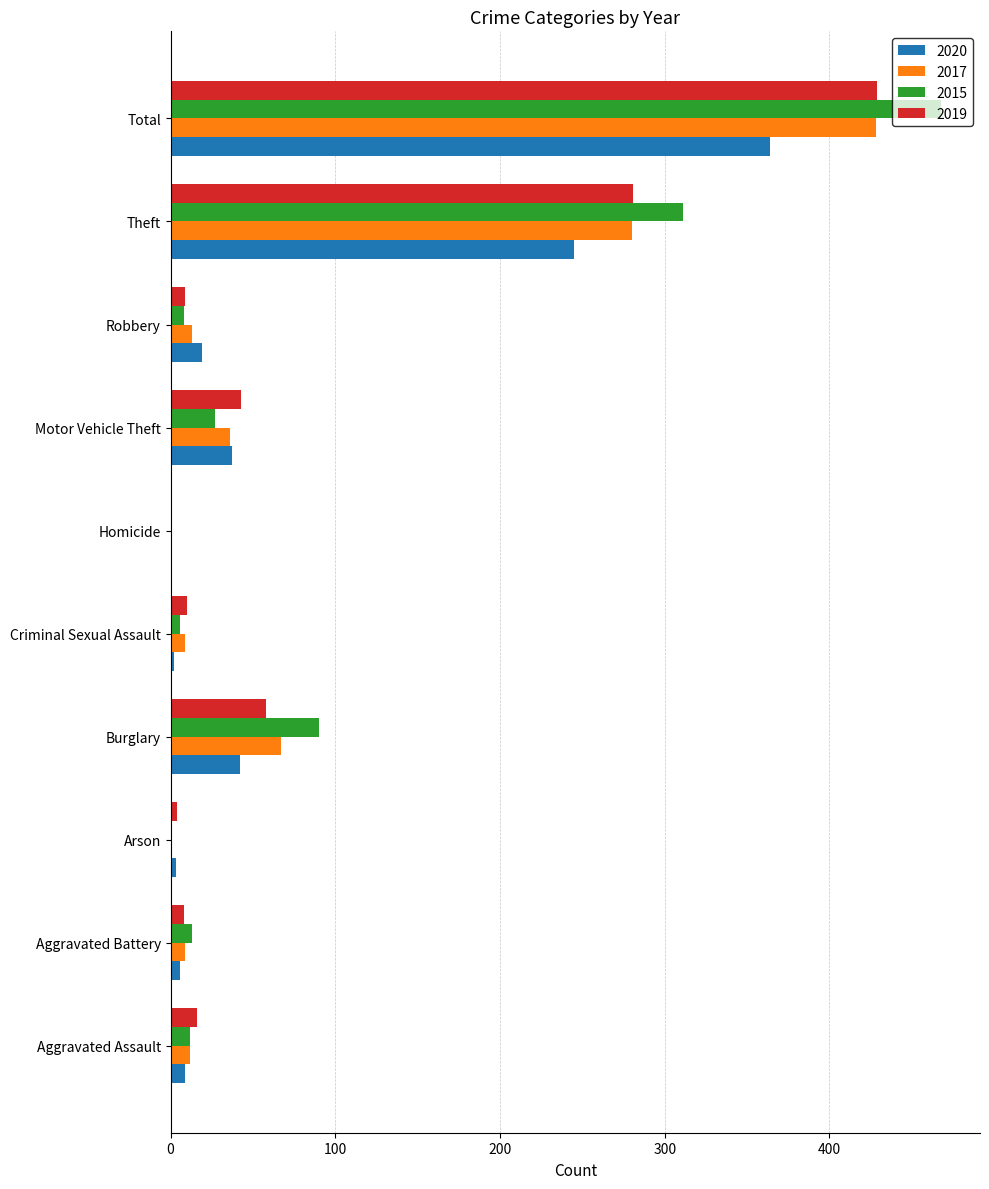

At which category is the sum across all series the highest?

Total